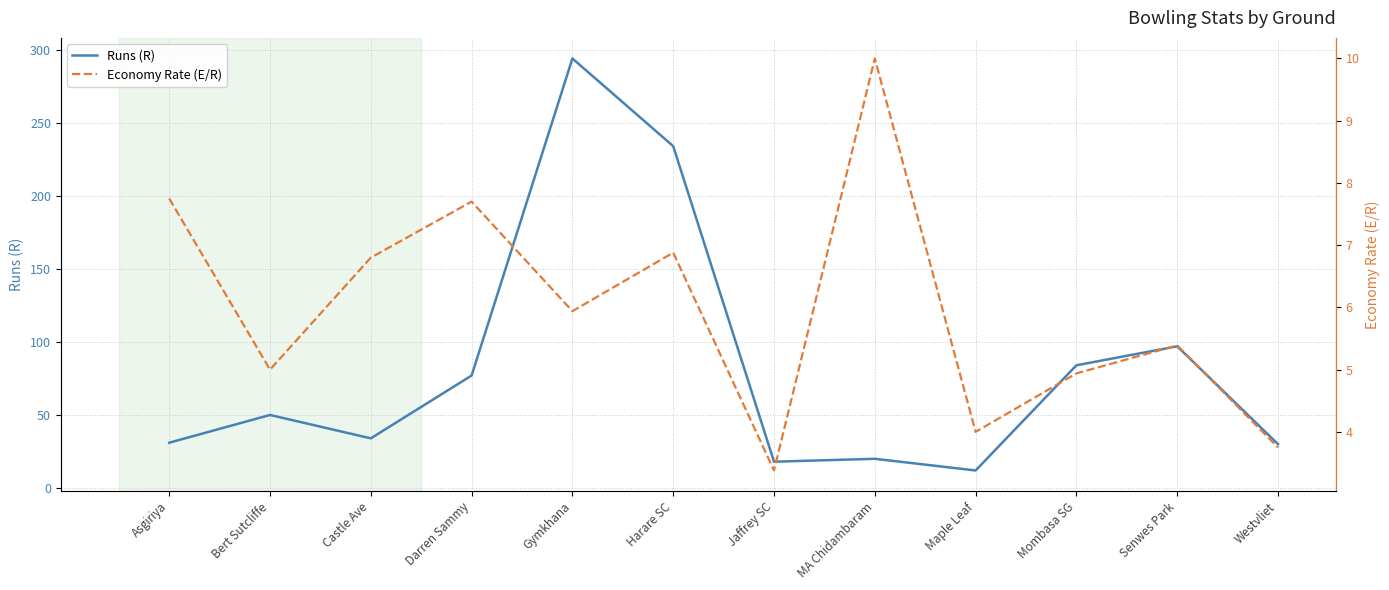

Which series changed the most between Asgiriya and Westvliet?

Economy Rate (E/R)